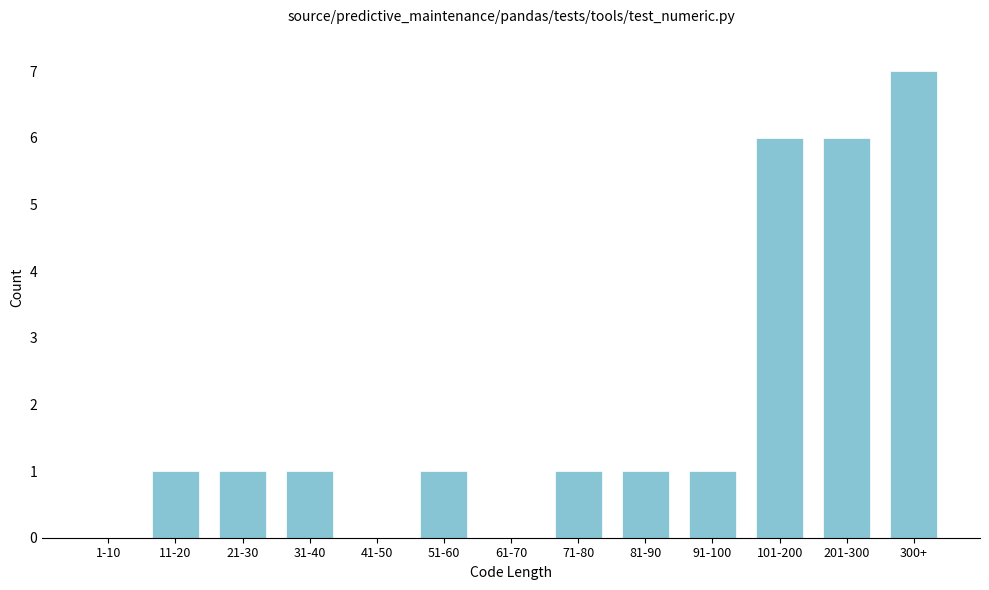

Reading left to right, transcribe all the data shown in this chart.

1-10=0	11-20=1	21-30=1	31-40=1	41-50=0	51-60=1	61-70=0	71-80=1	81-90=1	91-100=1	101-200=6	201-300=6	300+=7